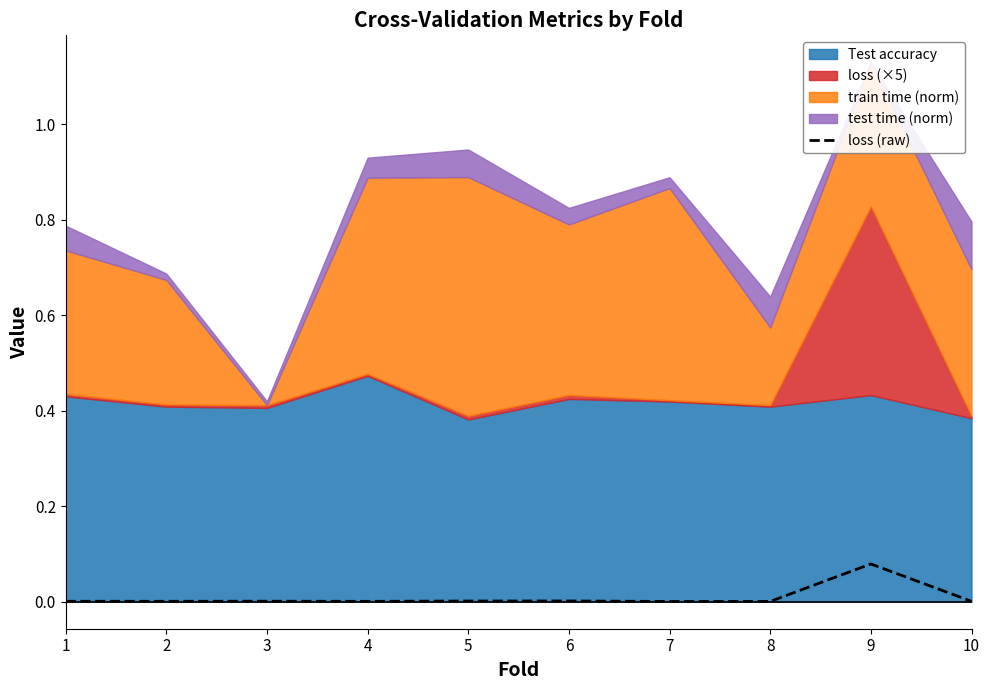

Reading right to left, what are all the values shown in this chart?

0.0	0.1	0.0	0.0	0.0	0.0	0.0	0.0	0.0	0.0